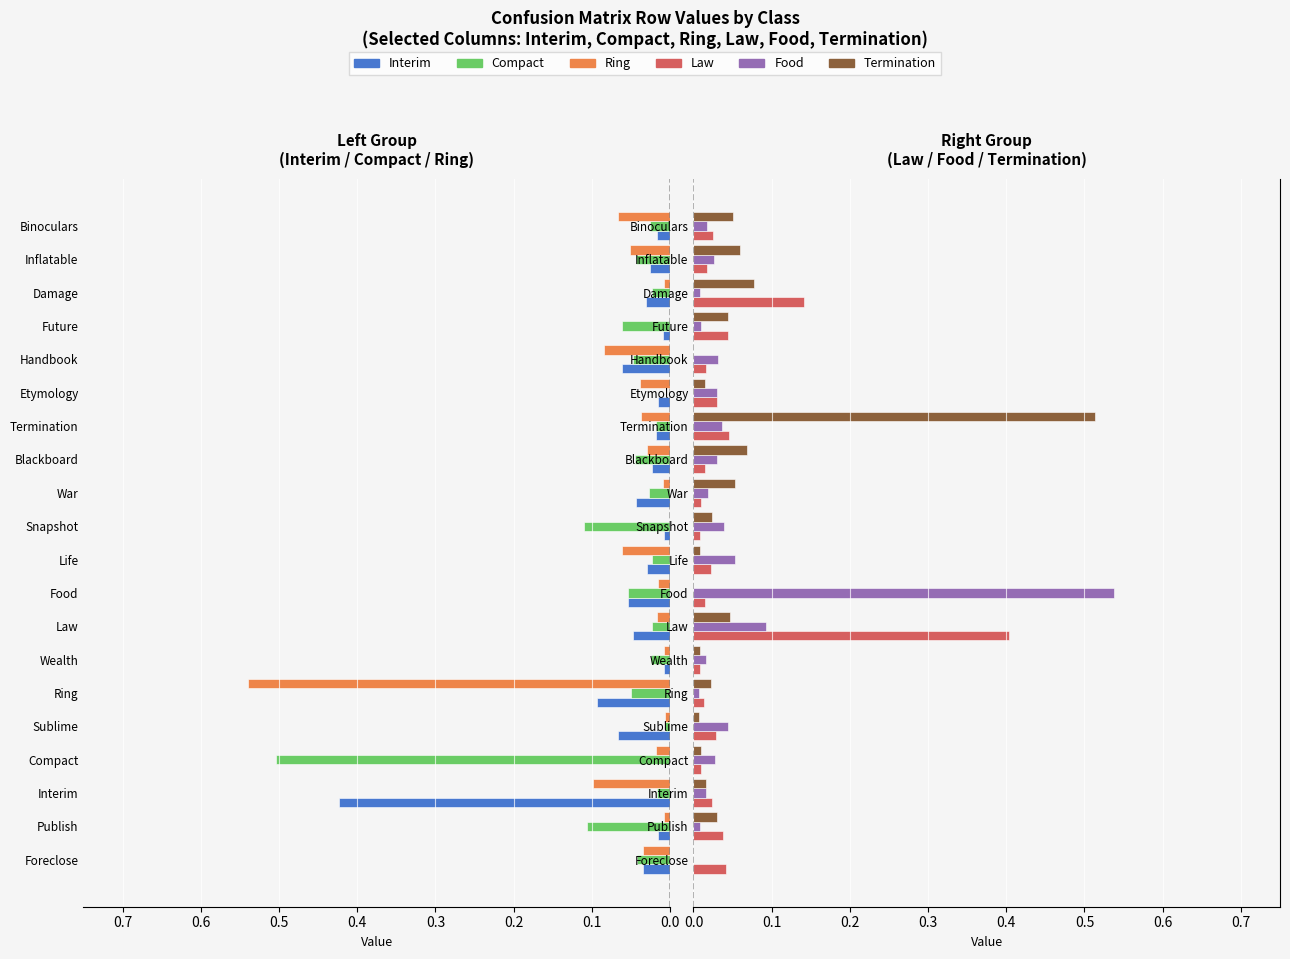

The value of Ring at Damage is 0.0. True or false?

True